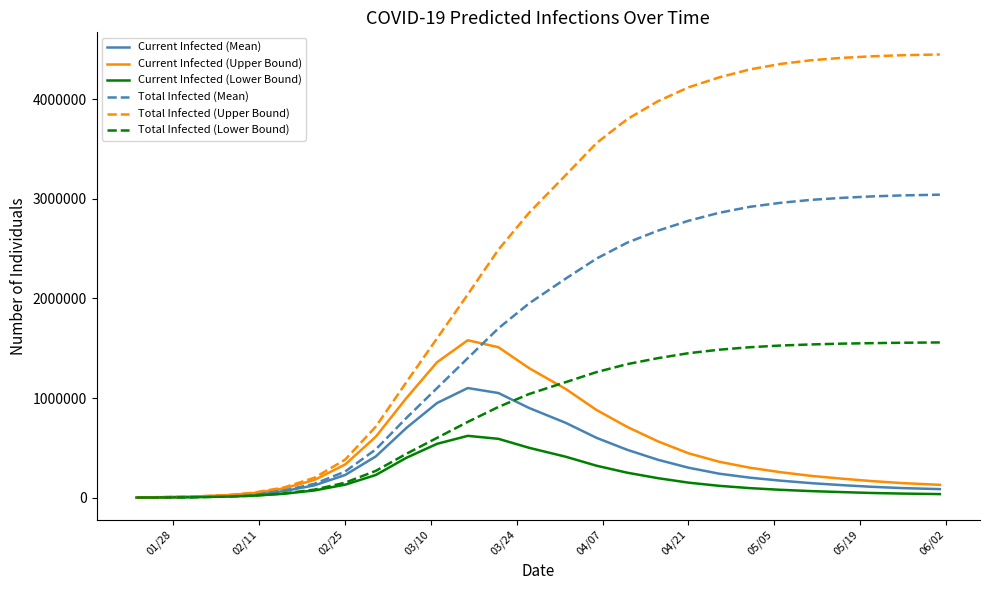

Which series has the widest spread of values?

Total Infected (Upper Bound)